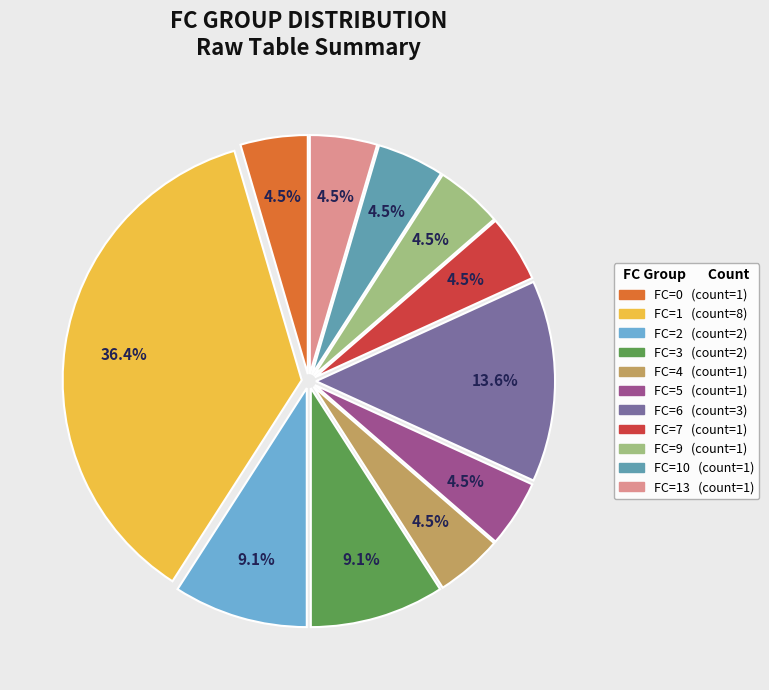

Is there a majority slice in this chart?

No